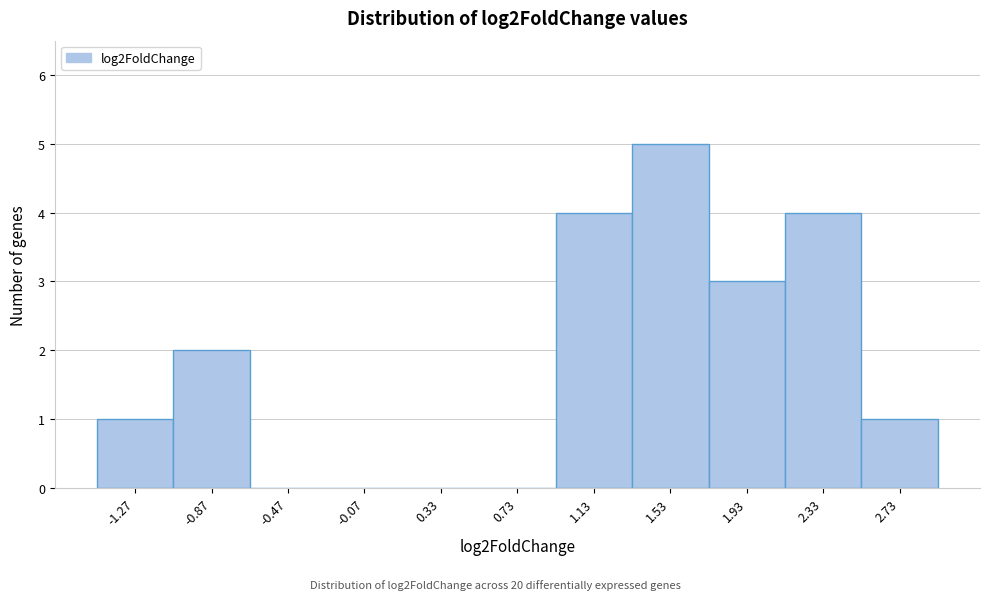

Reading left to right, list every bar in this chart as the range it spans on the x-axis followed by its height. Neither the bar edges nor the heights are printed on the chart, so give them approximately, as read against the axes.

-1.45 to -1.05: 1
-1.05 to -0.65: 2
-0.65 to -0.25: 0
-0.25 to 0.15: 0
0.15 to 0.55: 0
0.55 to 0.95: 0
0.95 to 1.35: 4
1.35 to 1.75: 5
1.75 to 2.15: 3
2.15 to 2.55: 4
2.55 to 2.95: 1